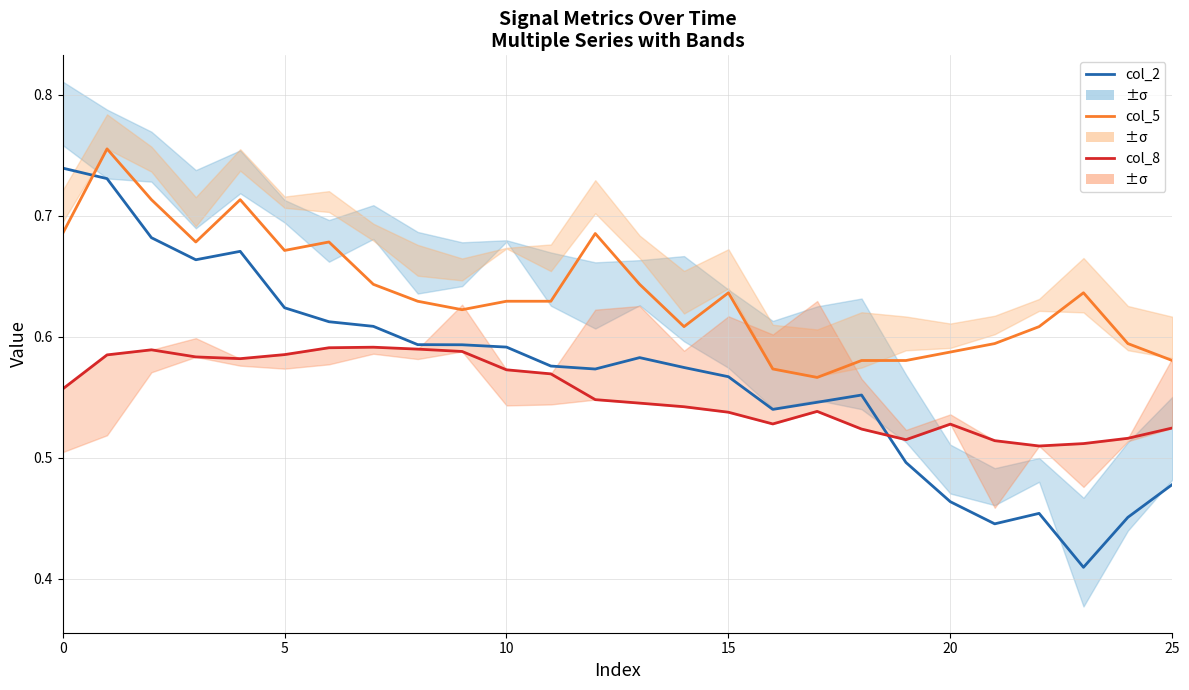

Is this an area chart (filled region under the line)?

No